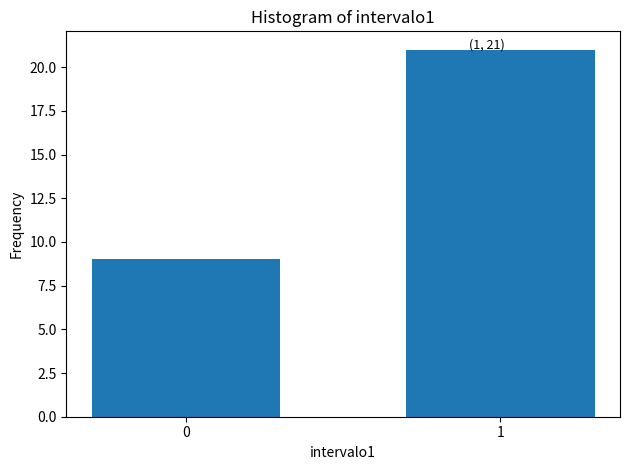

Reading left to right, what are all the values shown in this chart?

0=9	1=21